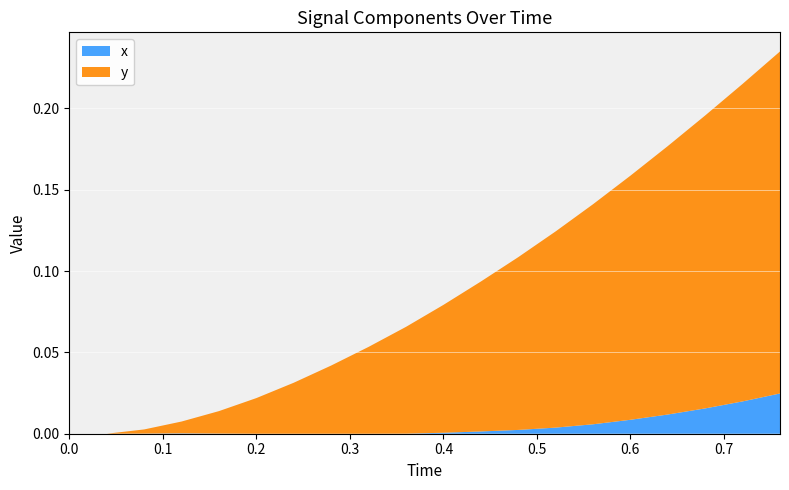

Reading right to left, what are all the values shown in this chart?

x: 0.0	0.0	0.0	0.0	0.0	0.0	0.0	0.0	0.0	0.0	0.0	-0.0	-0.0	-0.0	-0.0	0.0	0.0	0.0	0.0	0.0
y: 0.2	0.2	0.2	0.2	0.2	0.1	0.1	0.1	0.1	0.1	0.1	0.1	0.0	0.0	0.0	0.0	0.0	0.0	0.0	0.0